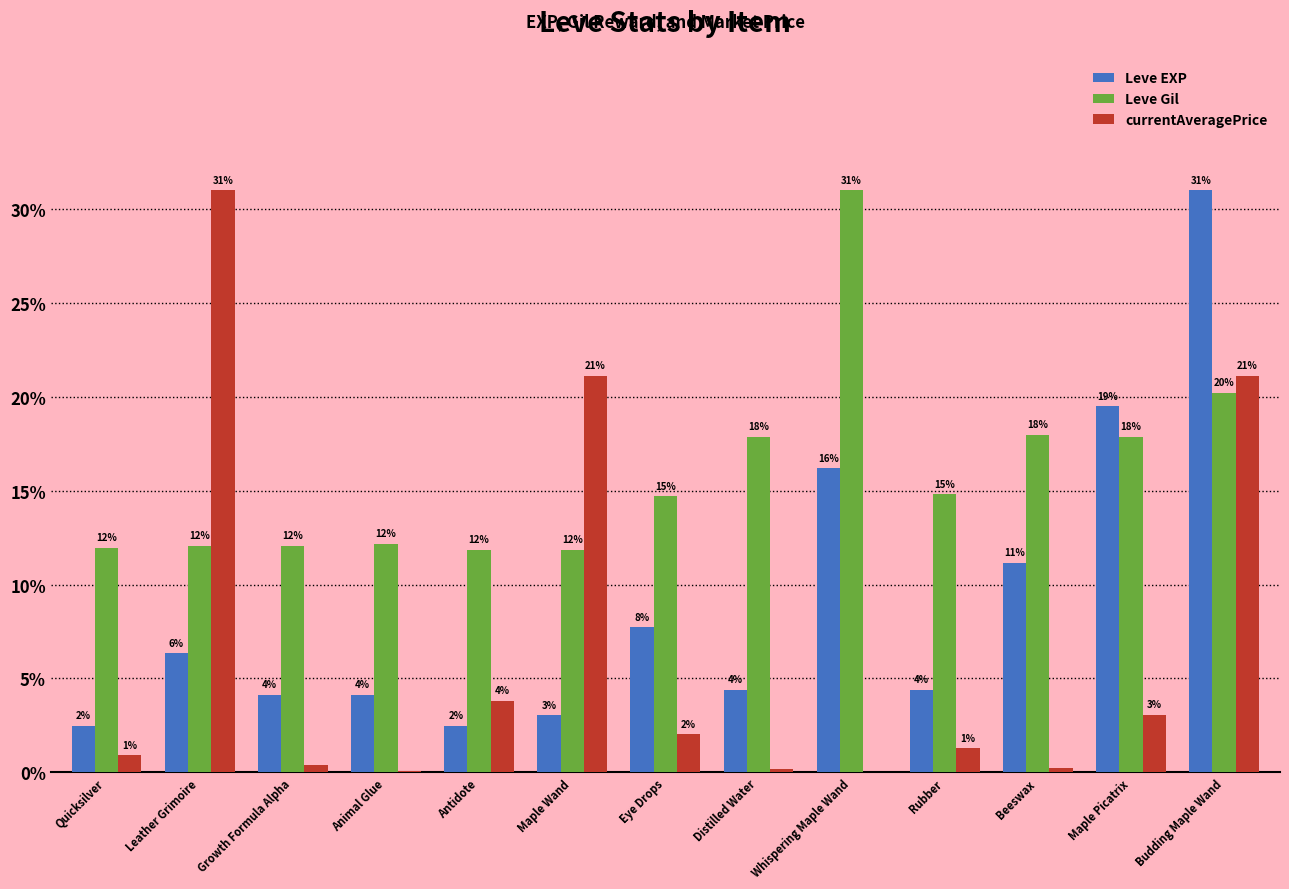

Where does the Leve Gil series first go above 14?

Eye Drops